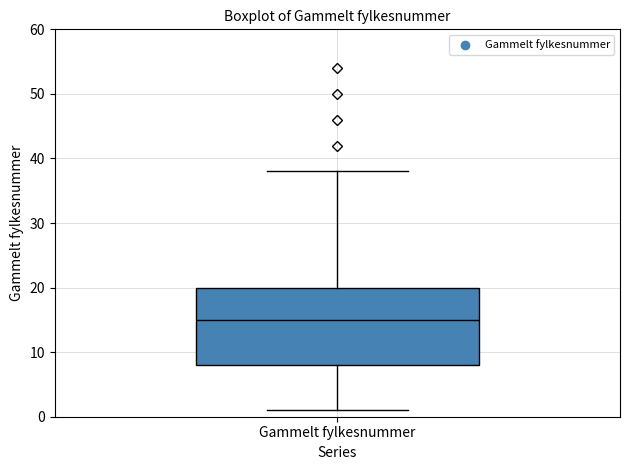

Read this box plot against the y-axis: the position of the median line, the range covered by the box, and the ends of both whiskers. The values are not printed on the chart, so give them approximately, as read against the axis.

median 15, box 8 to 20, whiskers 1 to 38